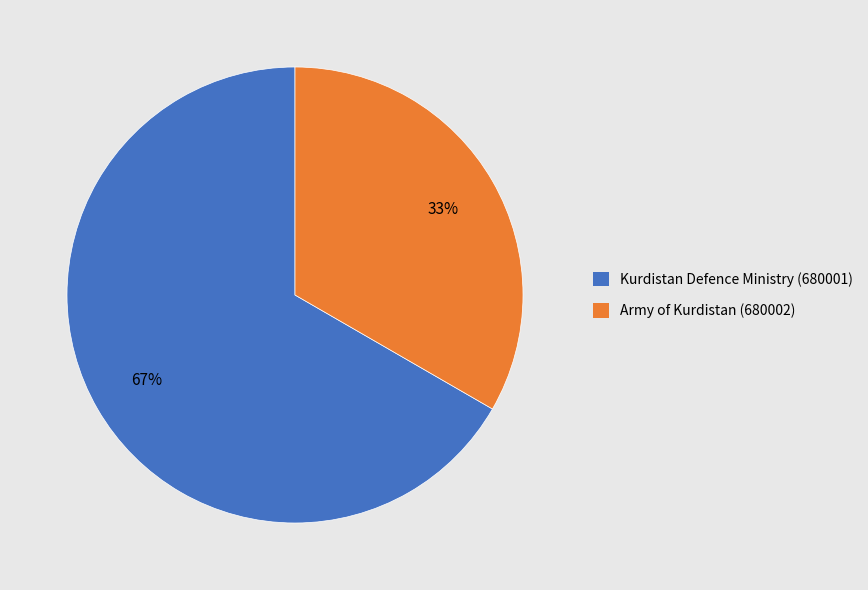

What percentage is the Army of Kurdistan (680002) slice, to the nearest percent?

33%